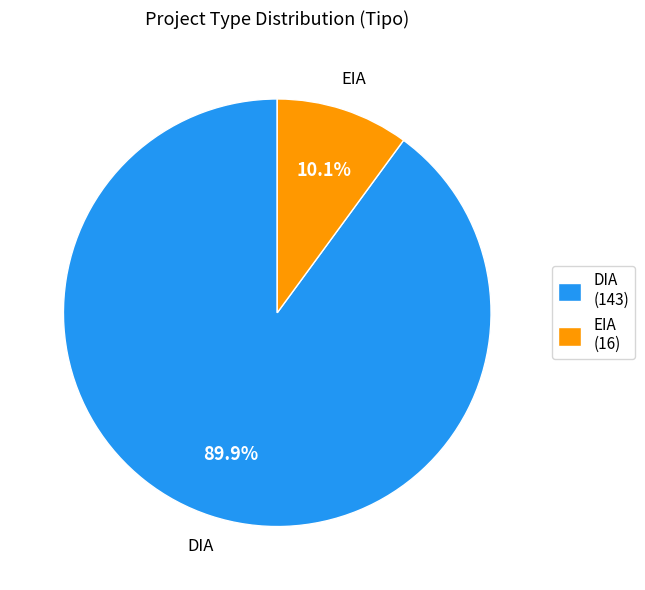

Is it true that EIA is 2% of the pie?

False